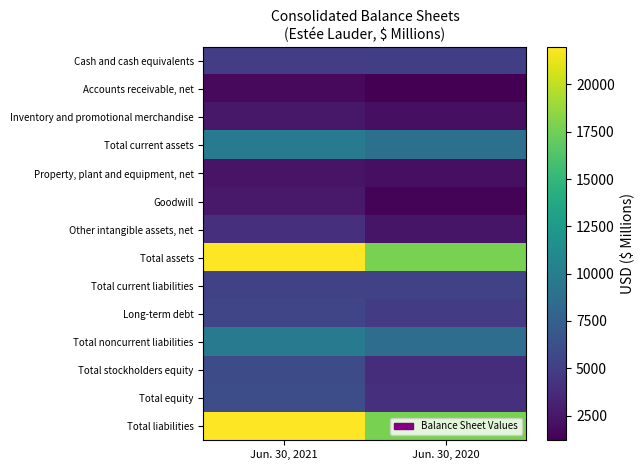

At Jun. 30, 2020, list the series in order from largest to smallest.

Total assets, Total liabilities, Total current assets, Total noncurrent liabilities, Total current liabilities, Cash and cash equivalents, Long-term debt, Total equity, Total stockholders equity, Other intangible assets, net, Inventory and promotional merchandise, Property, plant and equipment, net, Goodwill, Accounts receivable, net